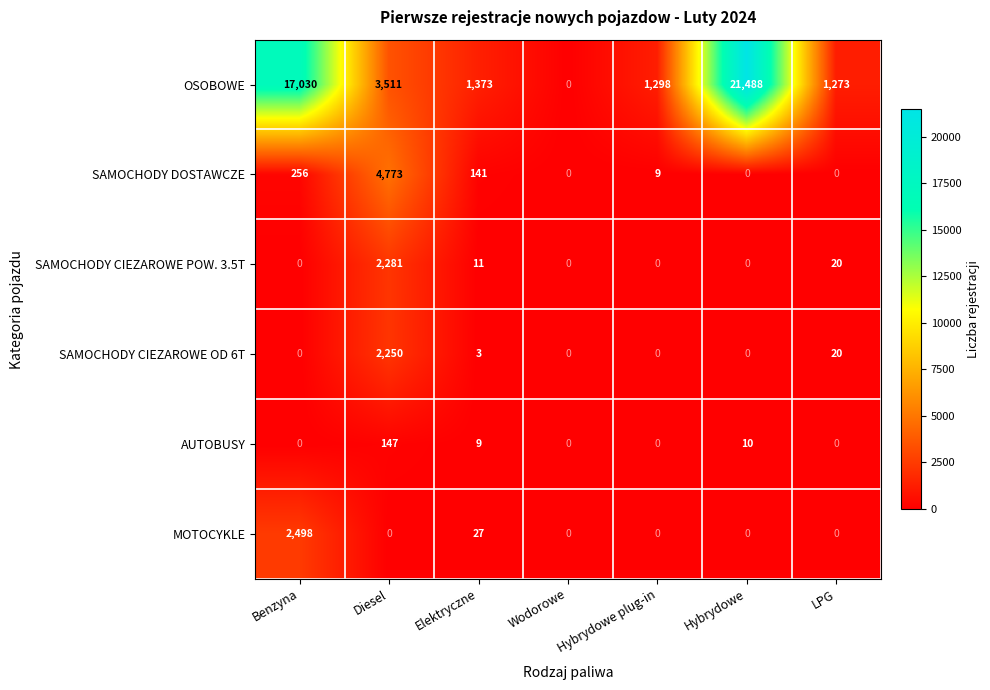

How many data points does each series have?

7